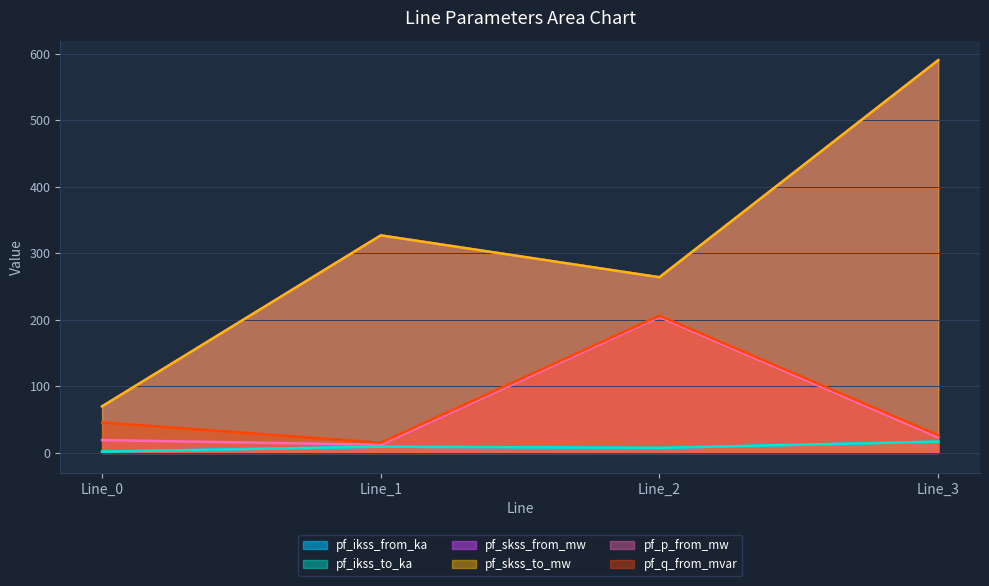

Is it true that pf_skss_from_mw equals 44.3 at Line_0?

False